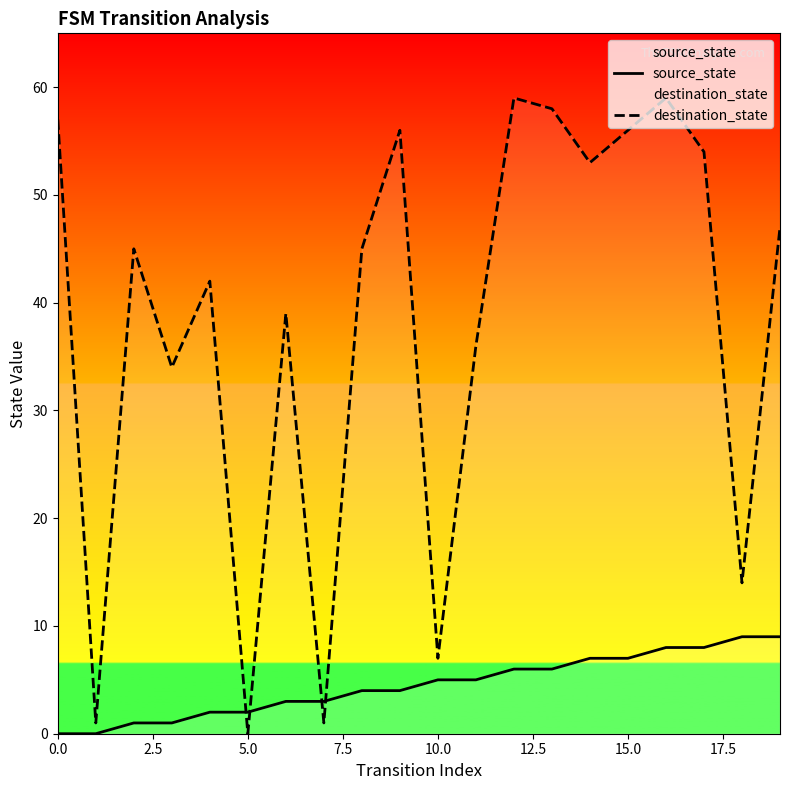

List the series in order of their peak value, highest first.

destination_state, source_state